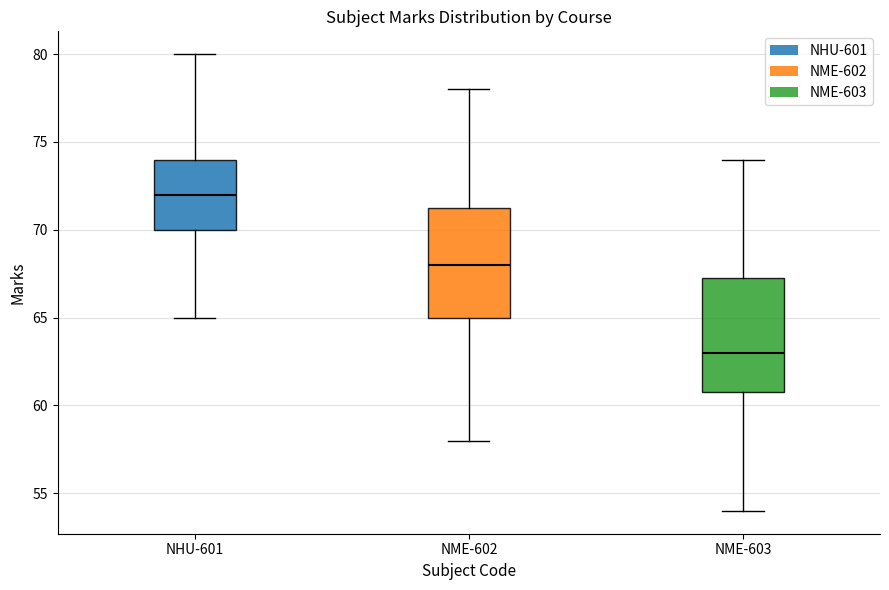

Which box has the lowest median line?

NME-603